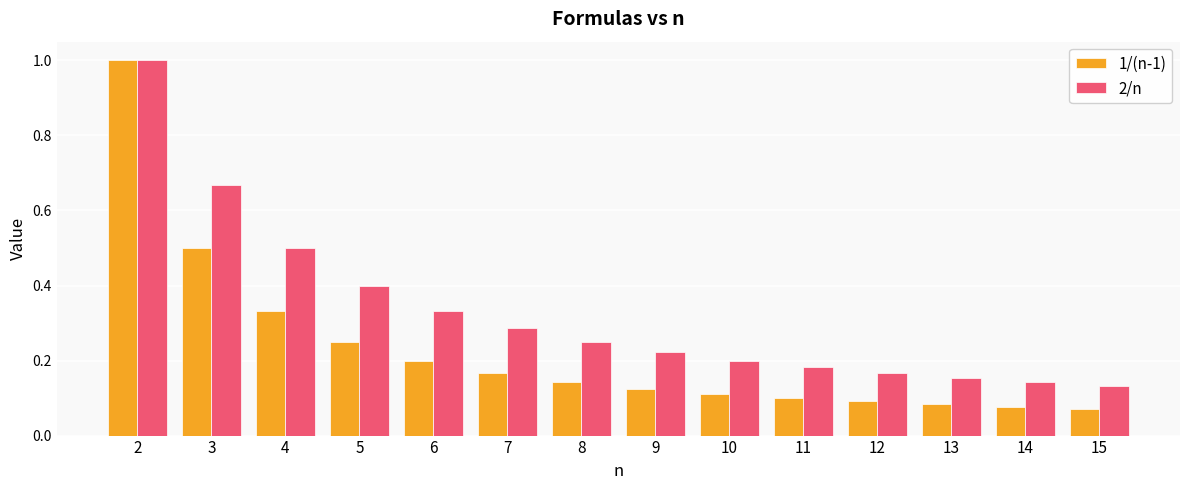

At how many categories does at least one series exceed 0?

14